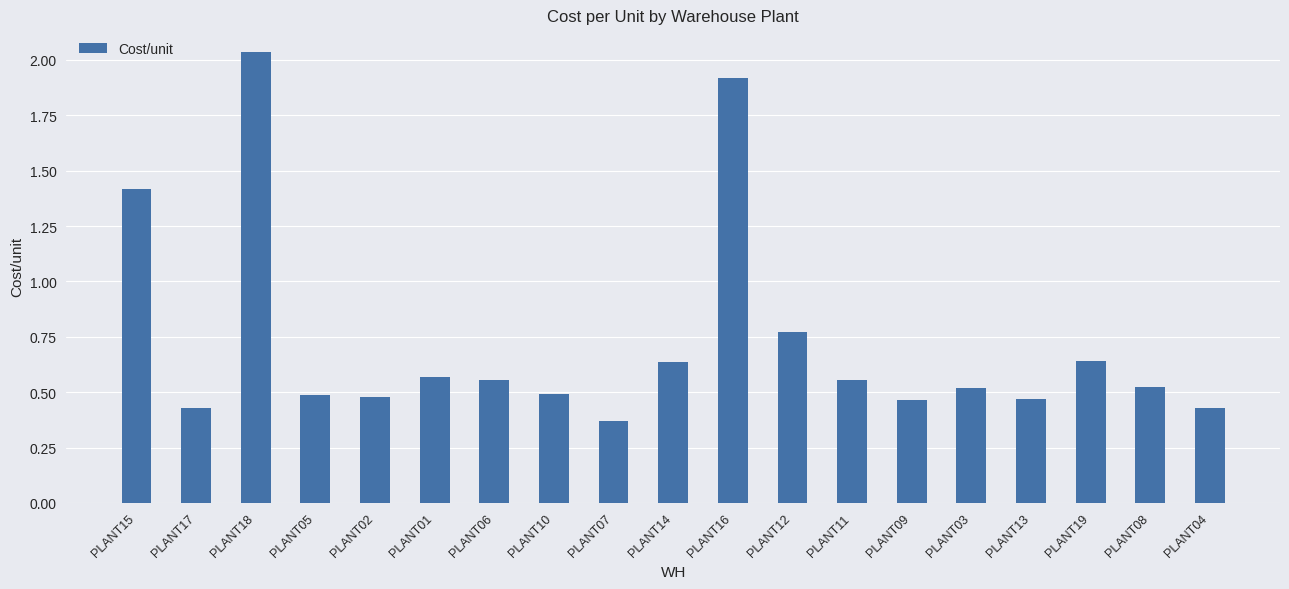

Count the values in the range 0 to 1.

16